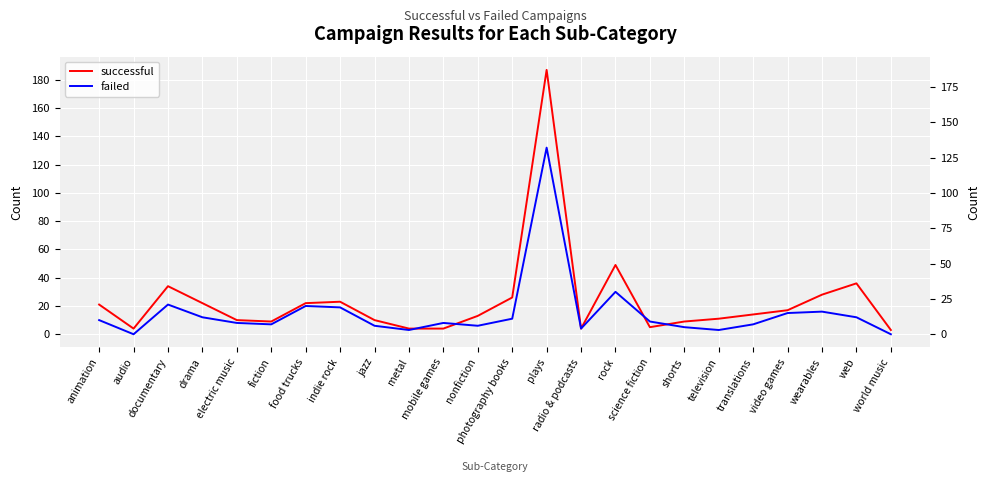

Which label corresponds to the smallest value in the chart?

audio